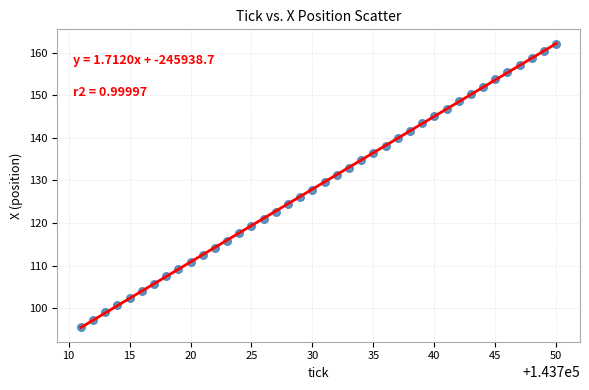

What is the range of X values (max minus min)?

39.0